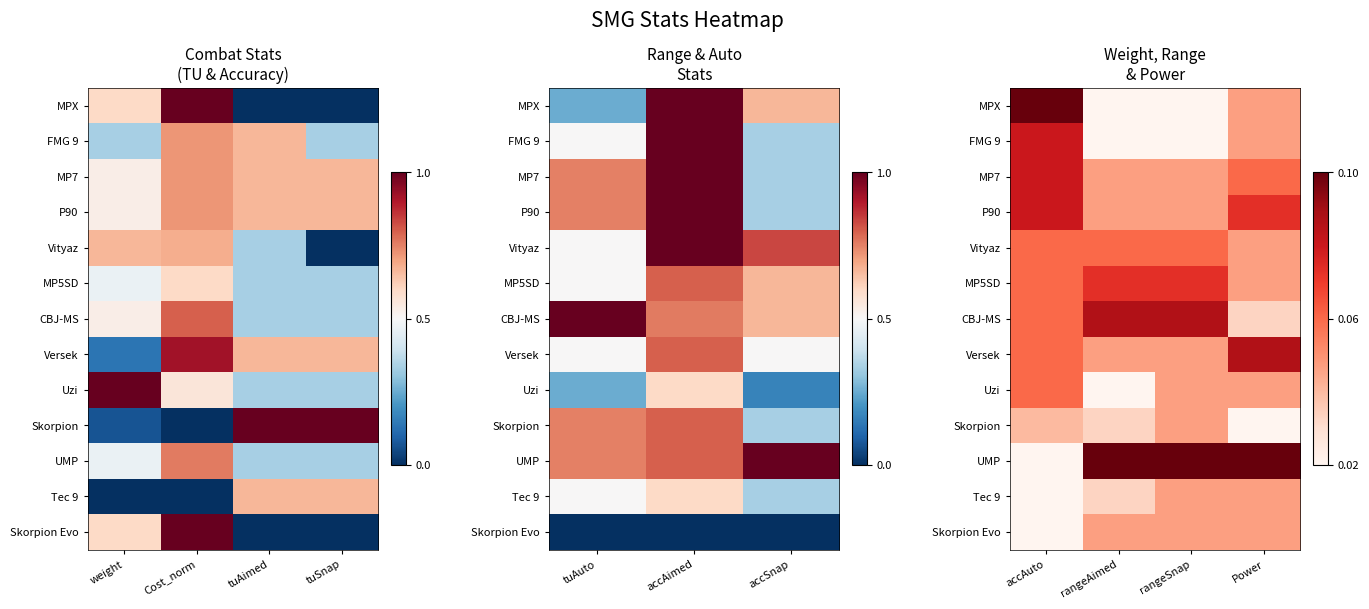

Count the Skorpion values in the range 0 to 1.

4